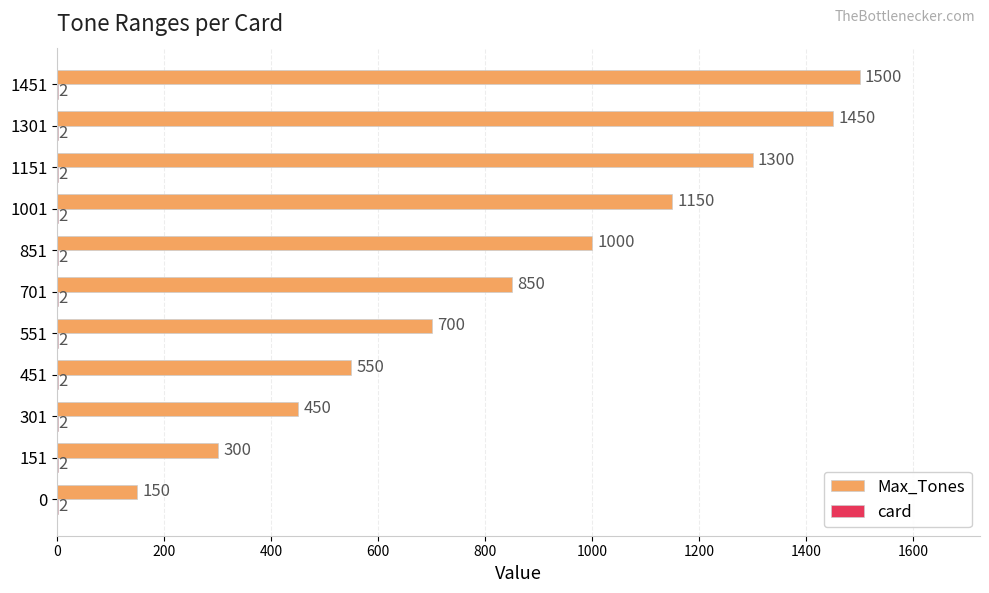

Which series changed the most between 1001 and 1151?

Max_Tones